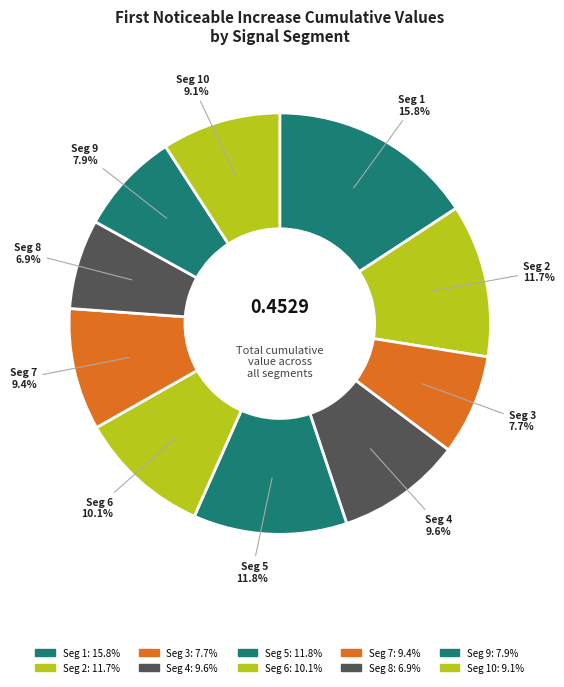

Rank the categories by value from lowest to highest.

signal segment 8, signal segment 3, signal segment 9, signal segment 10, signal segment 7, signal segment 4, signal segment 6, signal segment 2, signal segment 5, signal segment 1